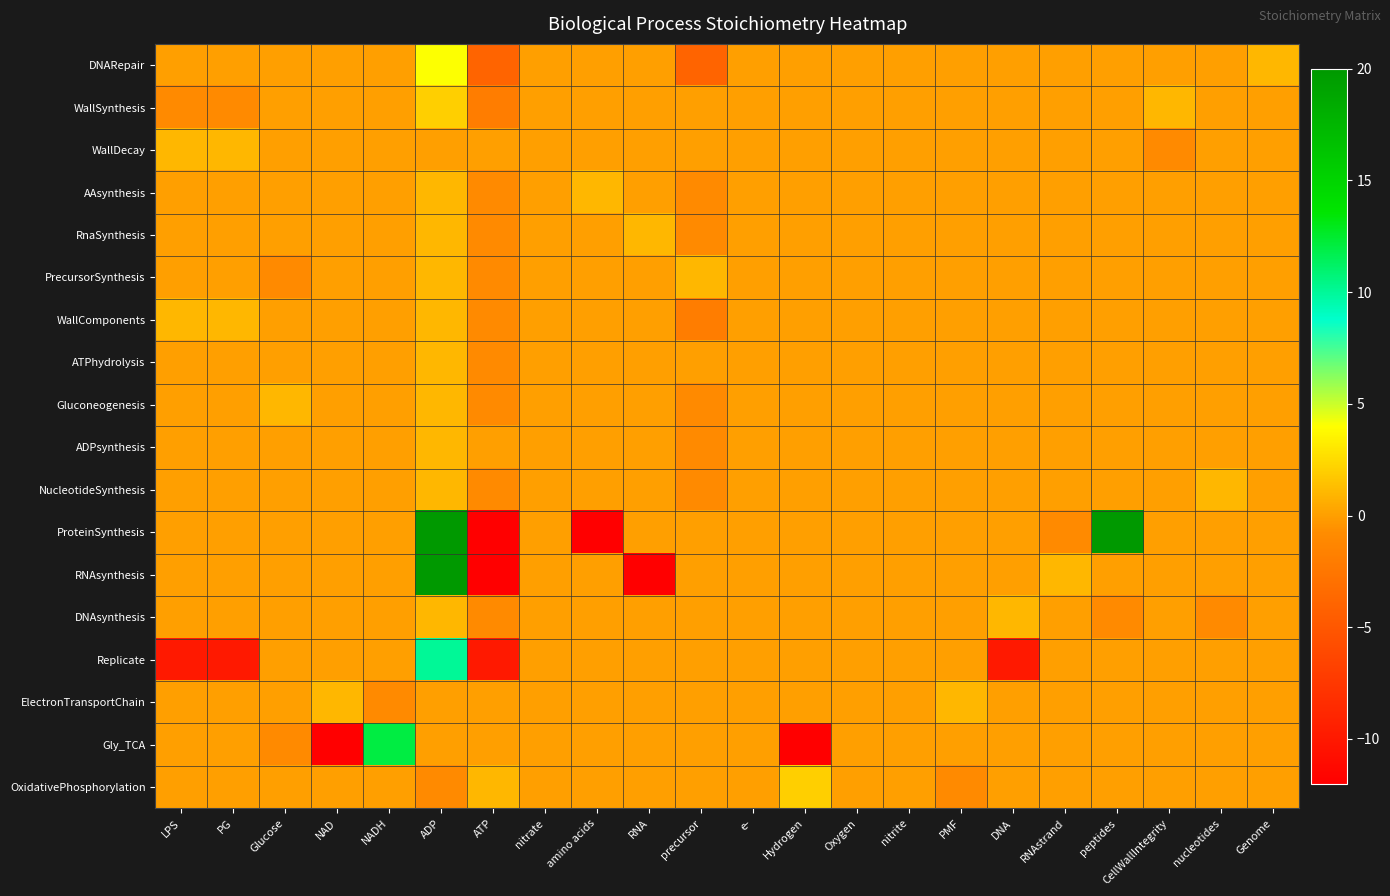

What is the spread (max minus min) of values at amino acids?

21